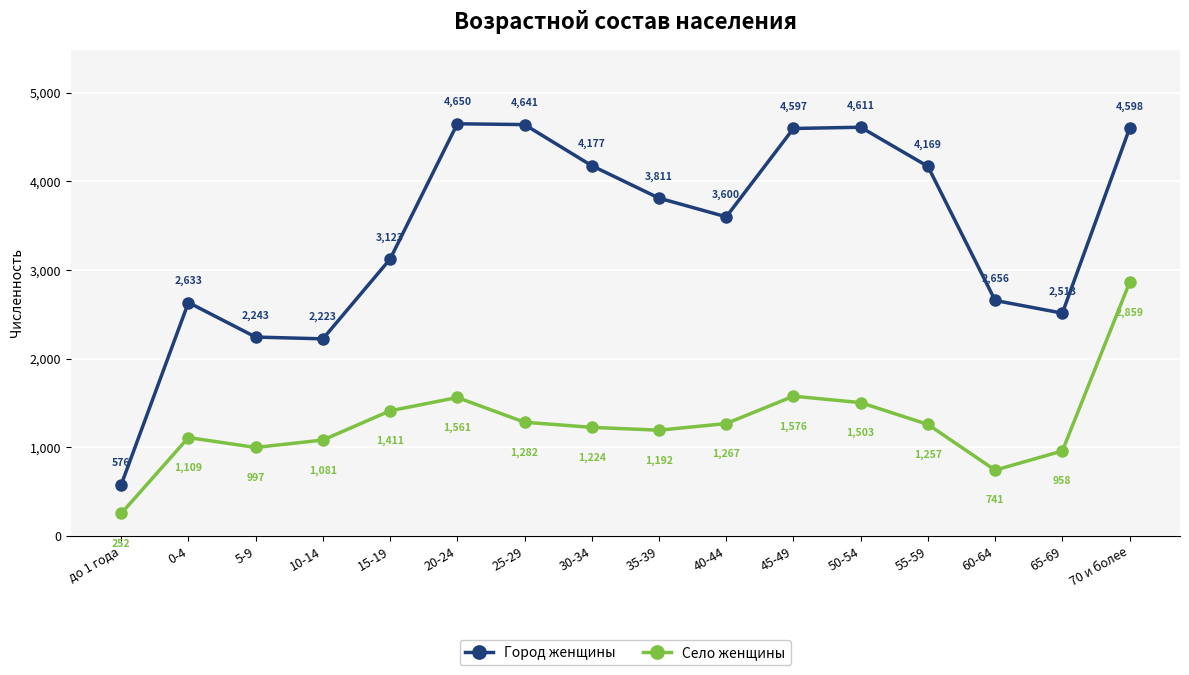

In Село женщины, how many points are lower than both neighbors (excluding endpoints)?

3